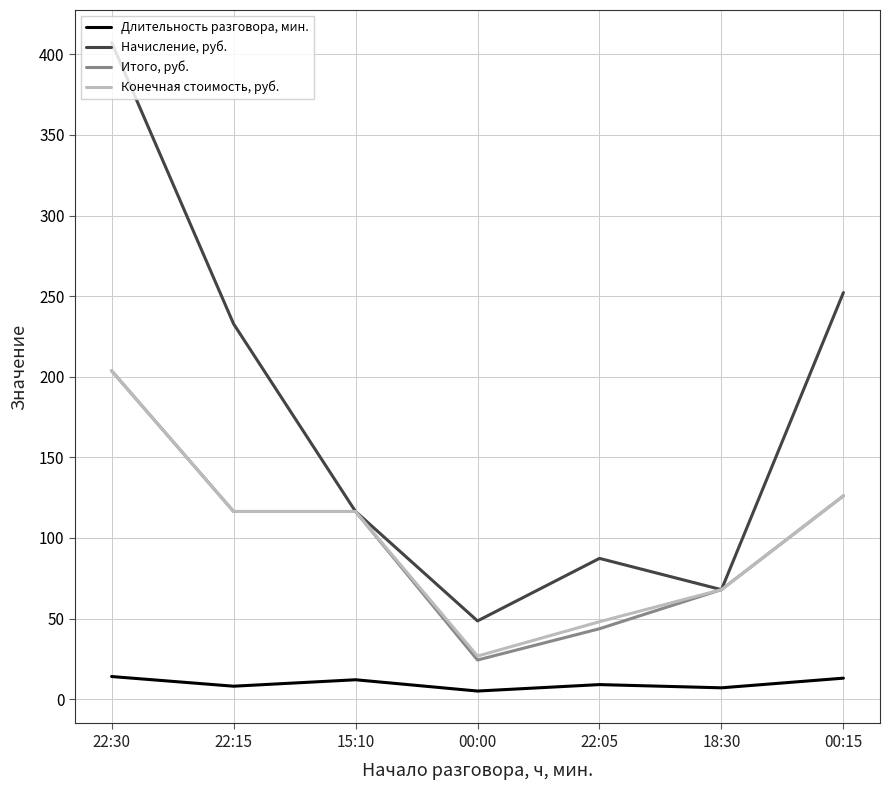

Where is Начисление, руб. nearest to the value 227?

22:15